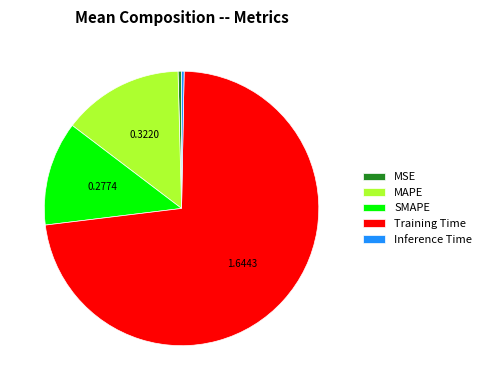

Is the sum of Inference Time and MAPE greater than half?

No